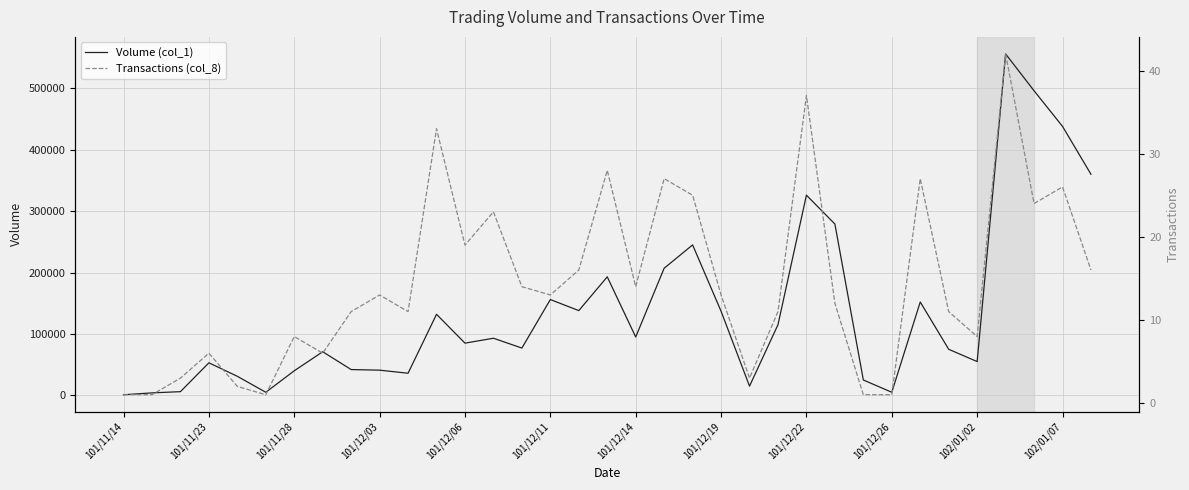

What are all the series names shown in the legend?

Volume (col_1), Transactions (col_8)